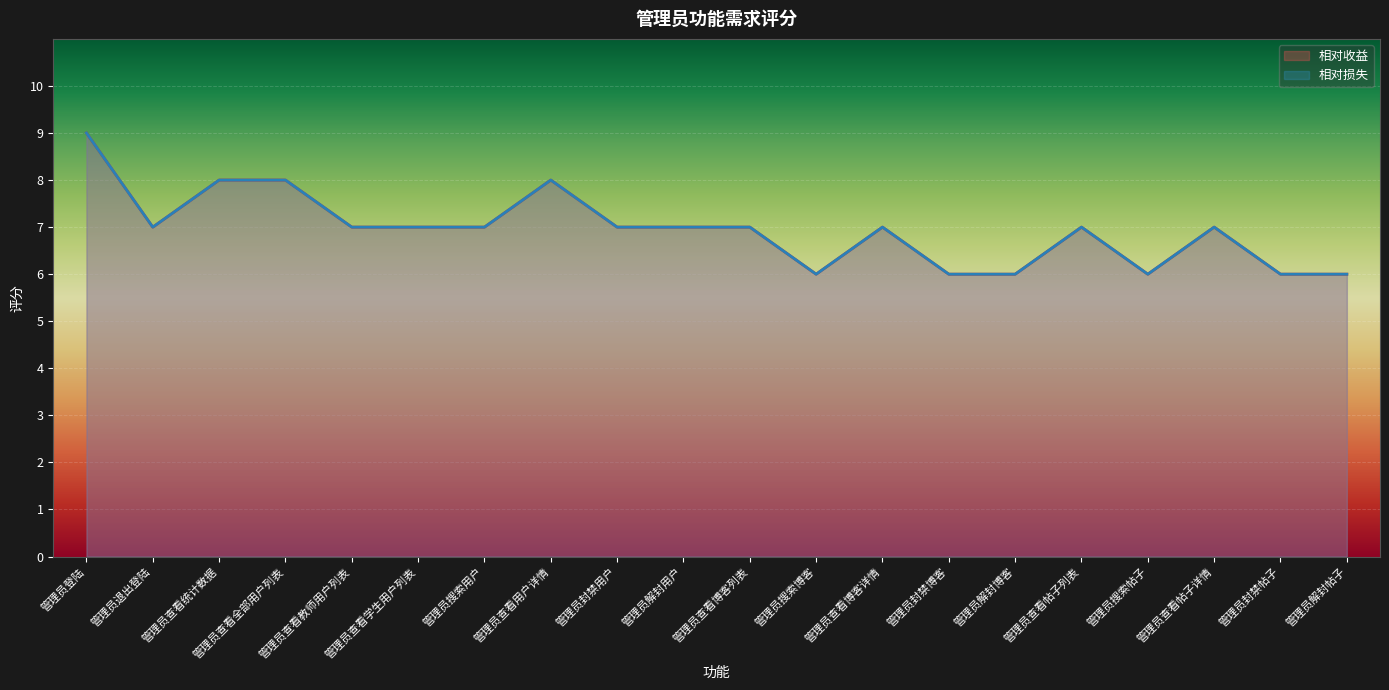

Does the chart display data point markers on the line(s)?

No